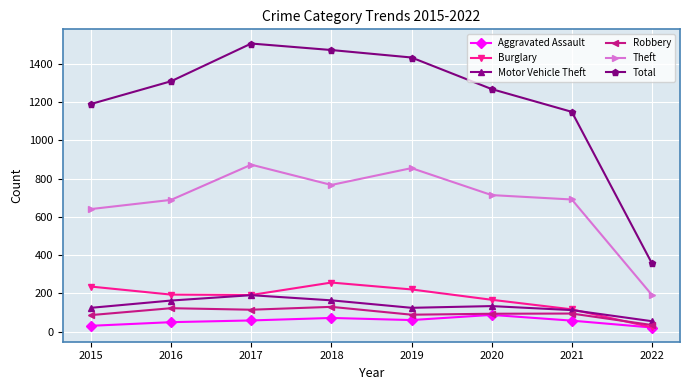

What is the total value across all series at 2019?

2784